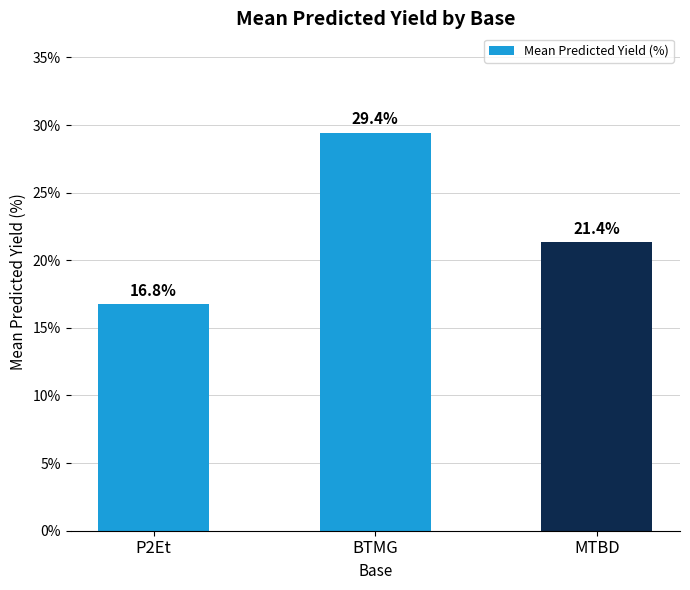

What is the approximate value at MTBD?

21.4